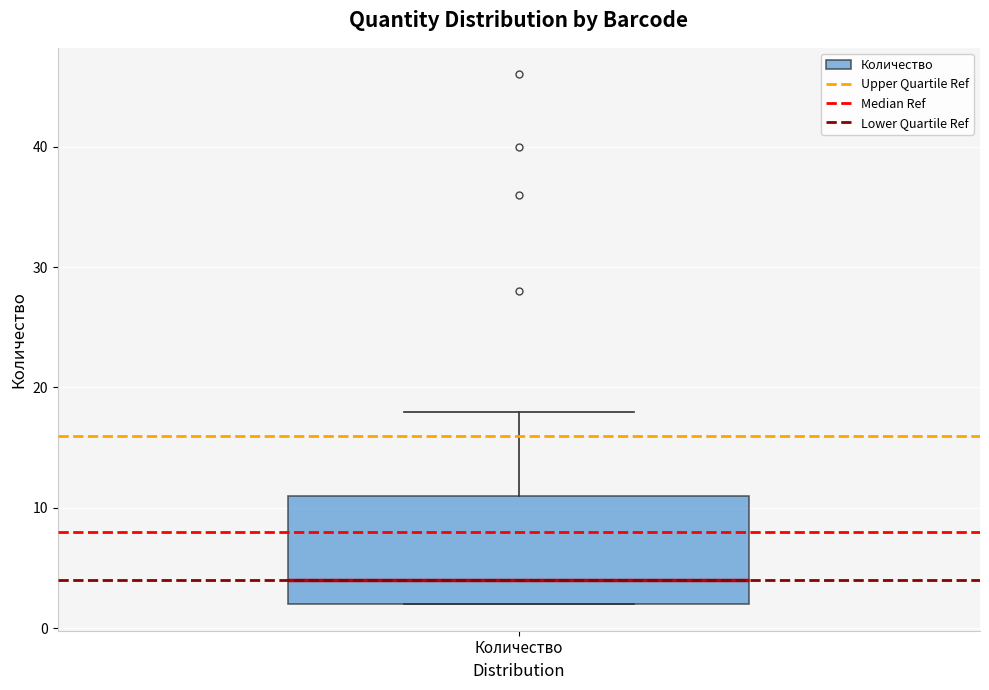

Read this box plot against the y-axis: the position of the median line, the range covered by the box, and the ends of both whiskers. The values are not printed on the chart, so give them approximately, as read against the axis.

median 4, box 2 to 11, whiskers 2 to 18